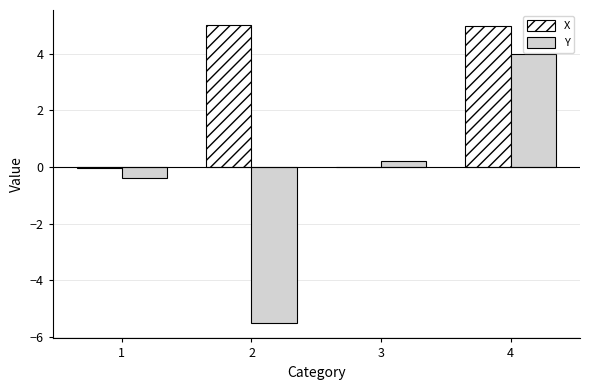

What is the greatest value displayed?

5.0